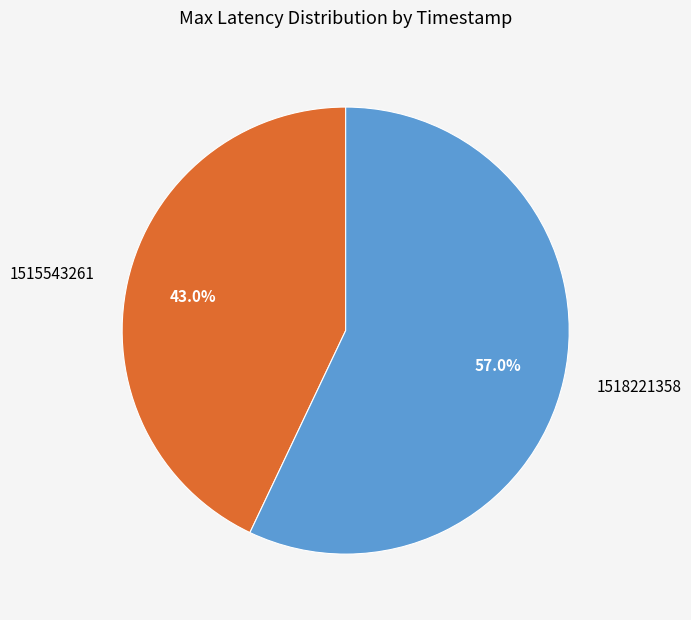

To the nearest percent, what is the difference between the 1518221358 and 1515543261 slice percentages?

14%